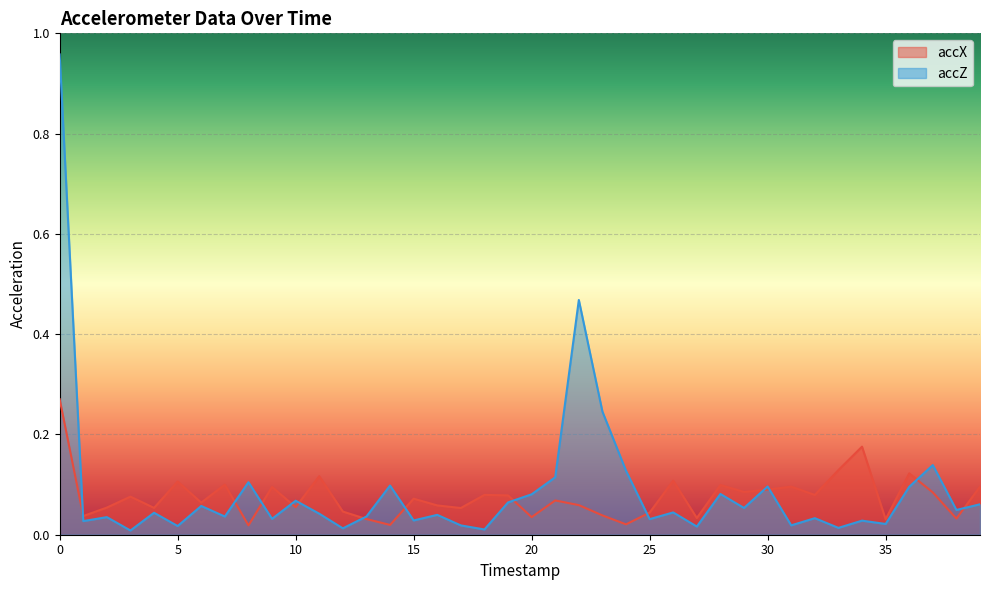

Count the number of data series in this chart.

2